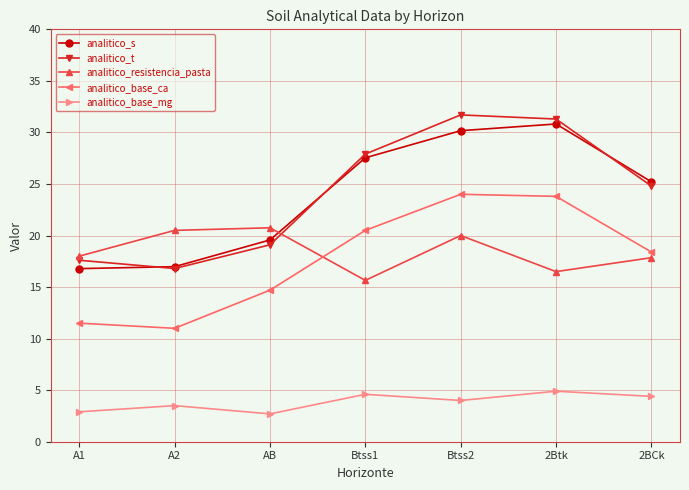

How many lines are shown in the chart?

5